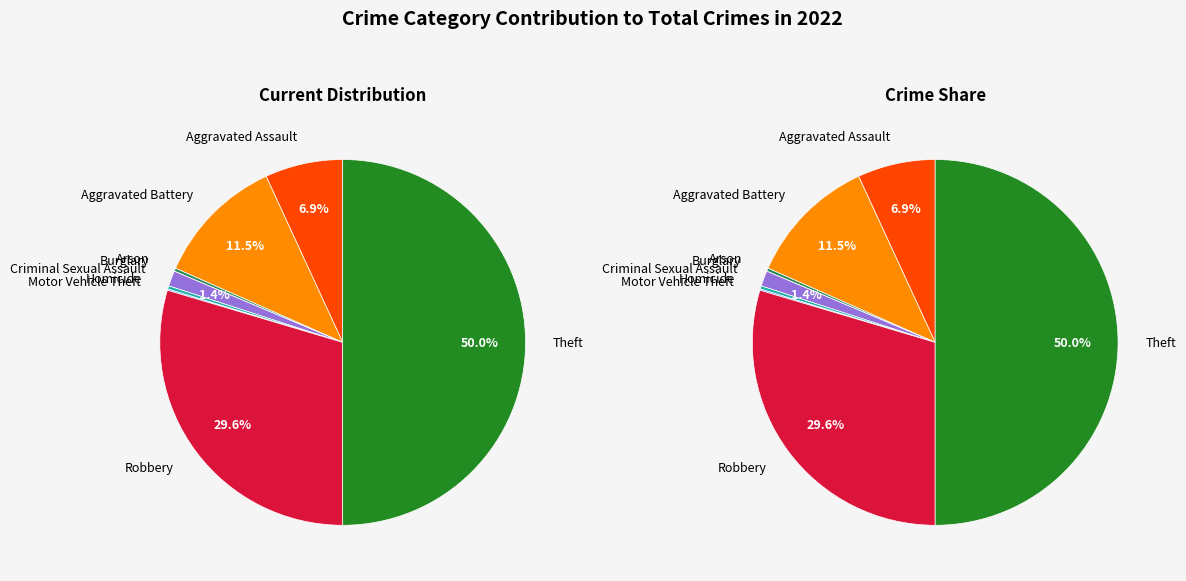

To the nearest percent, what is the combined percentage of Burglary and Aggravated Assault?

7%